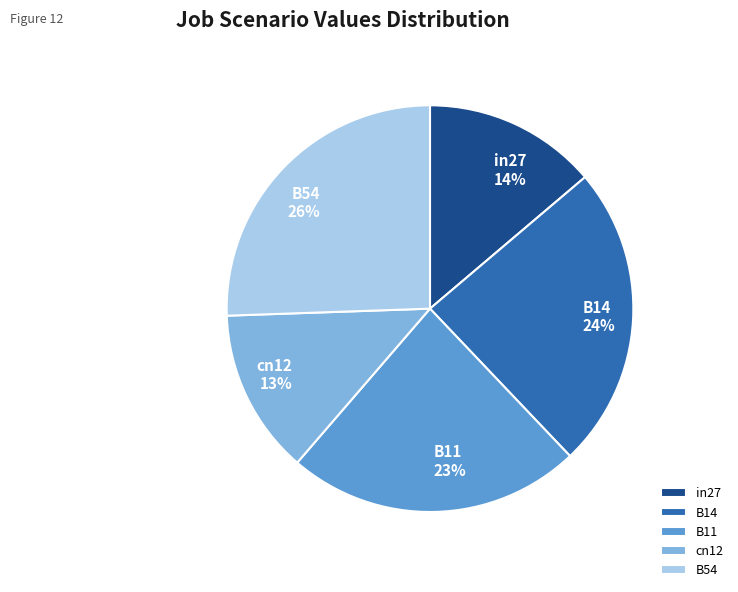

True or false: B11 accounts for 23% of the total.

True